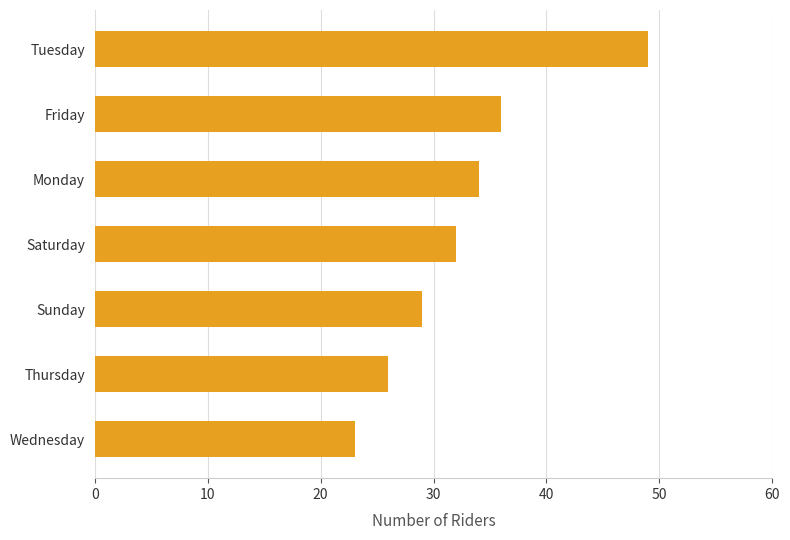

What is the change in value from Thursday to Saturday?

+6